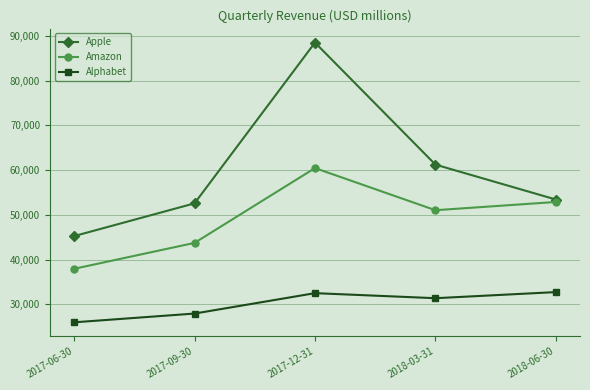

True or false: Amazon and Alphabet cross at least once.

False